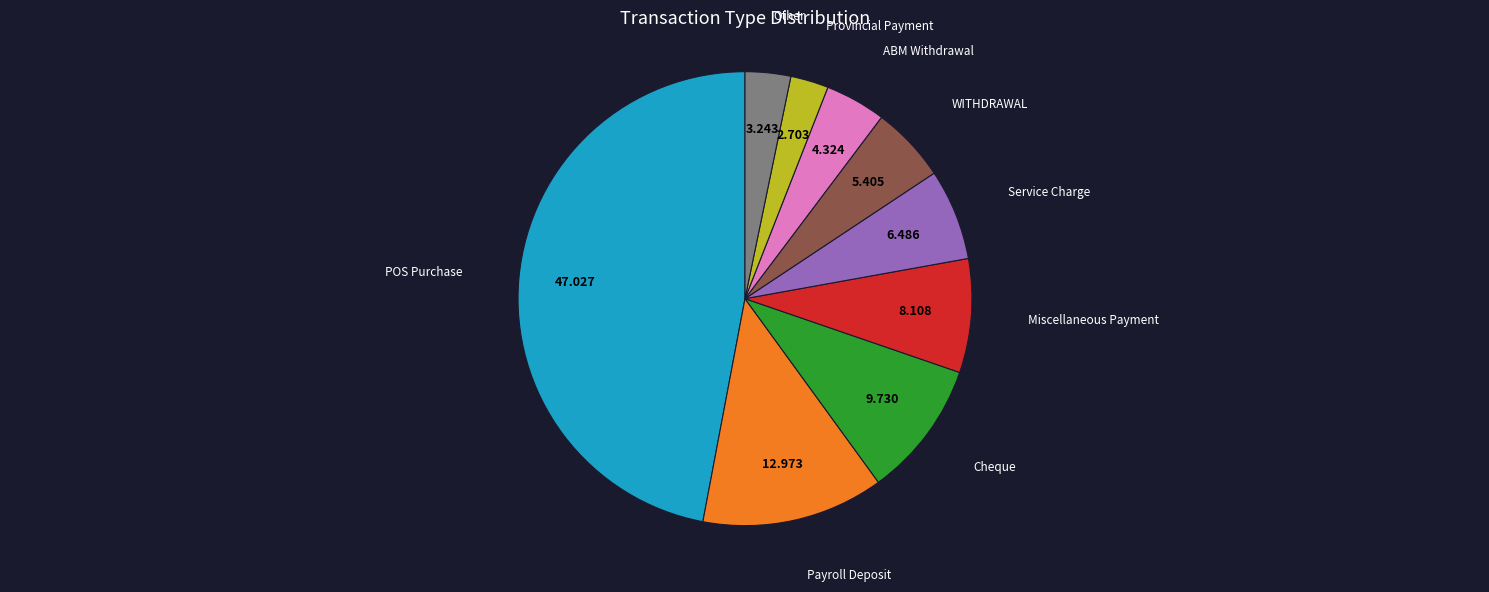

The POS Purchase slice represents 47% of the pie. True or false?

True